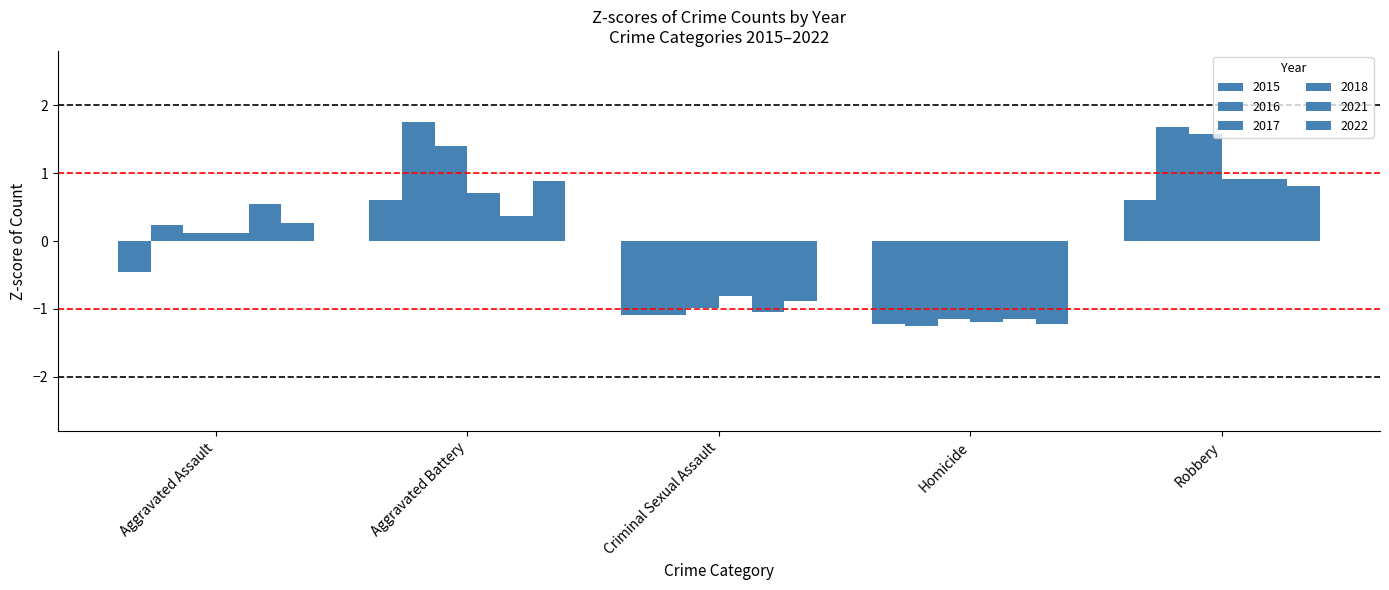

At which label does 2021 first exceed 0?

Aggravated Assault